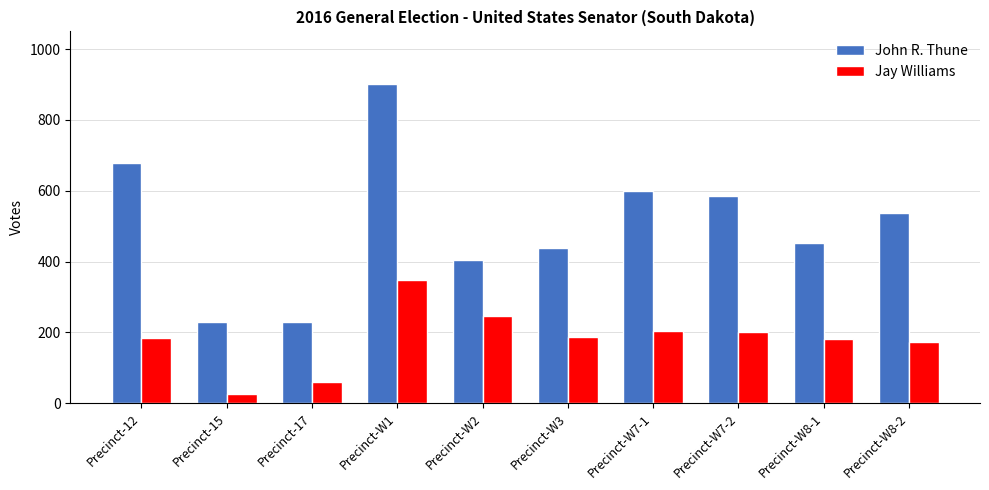

What is the sum of all Jay Williams values?

1809